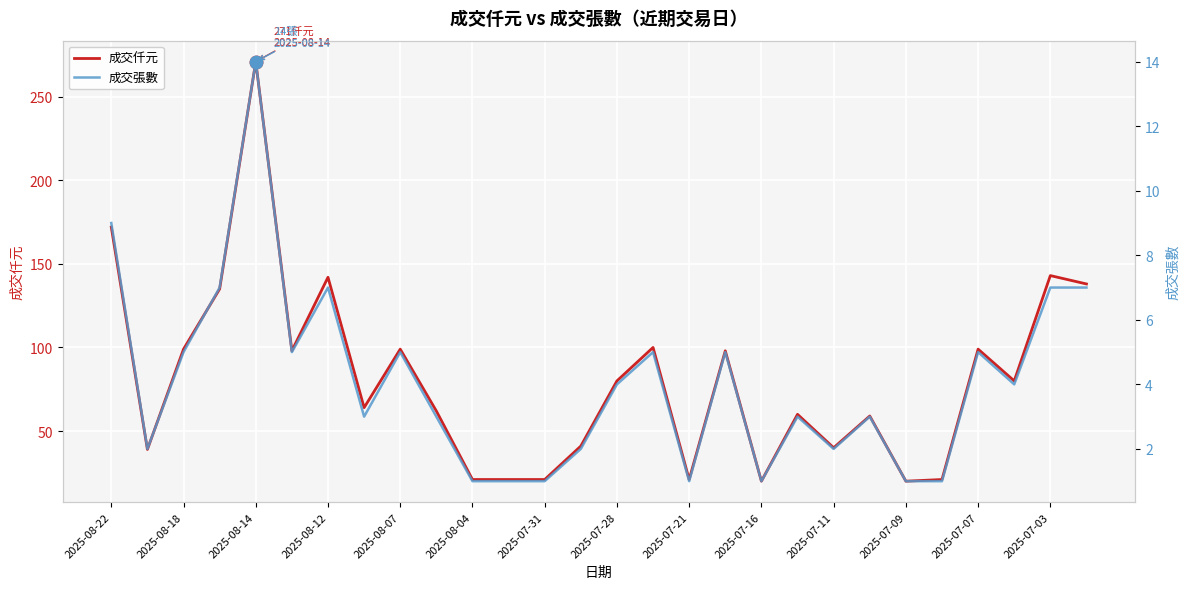

Which series has the largest total across all categories?

成交仟元